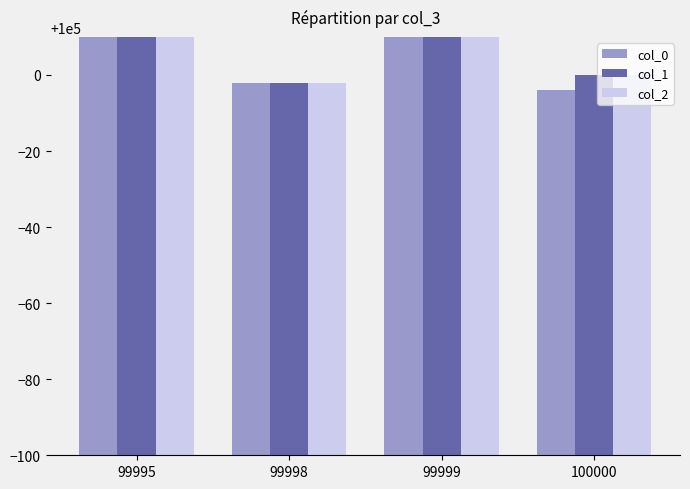

What is the maximum value shown in the chart?

399980